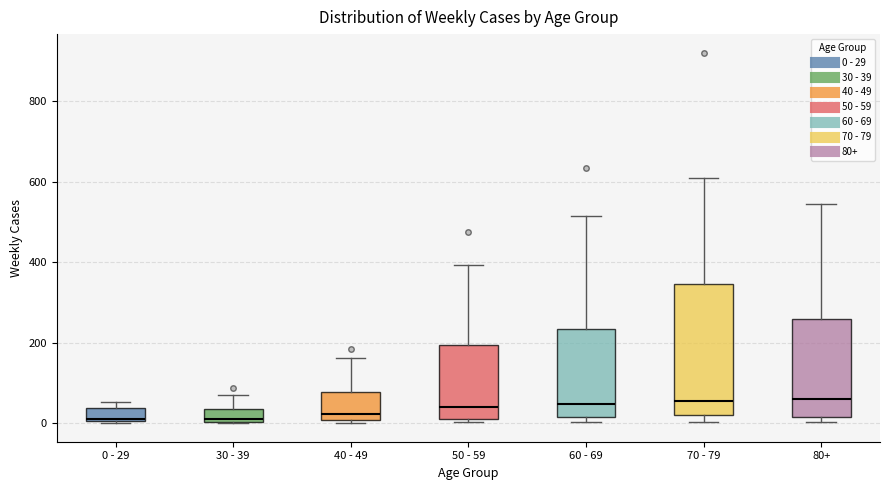

Comparing the boxes themselves (not the whiskers), which one is the tallest?

70 - 79